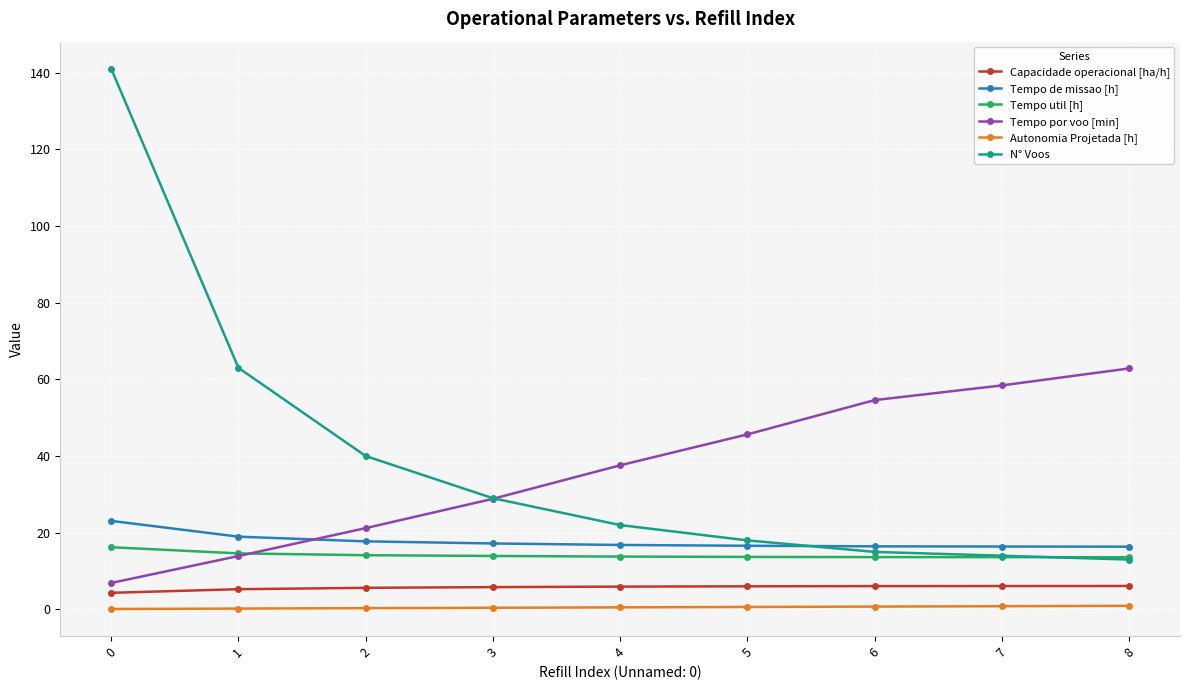

True or false: N° Voos and Autonomia Projetada [h] intersect in this chart.

False